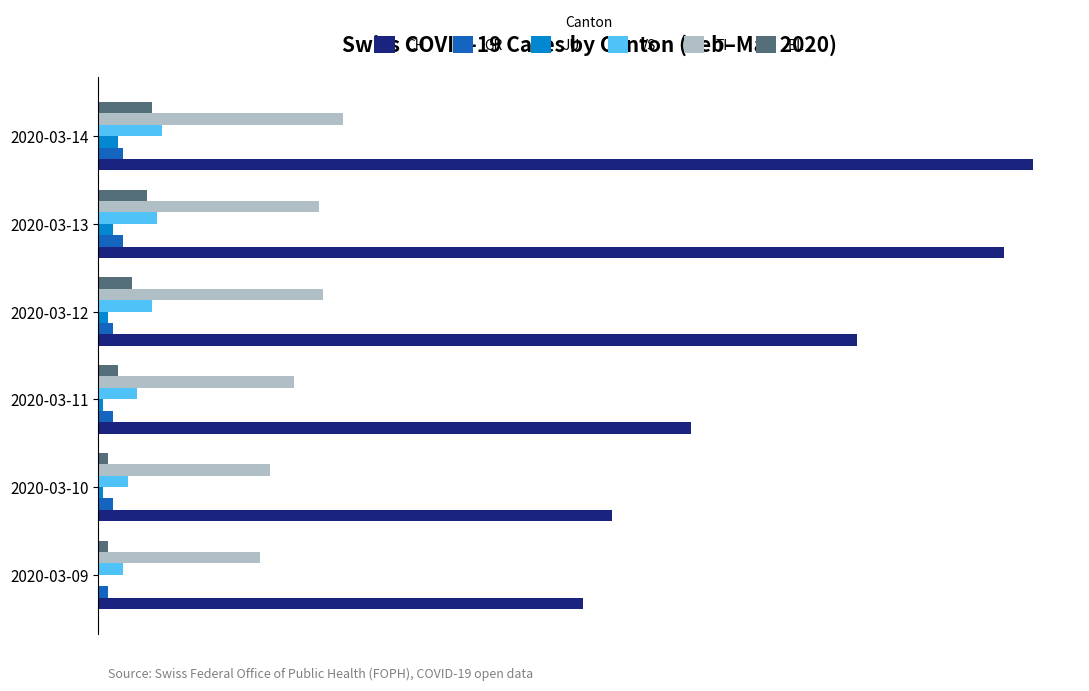

What are all the series names shown in the legend?

CH, GR, JU, VS, TI, BL